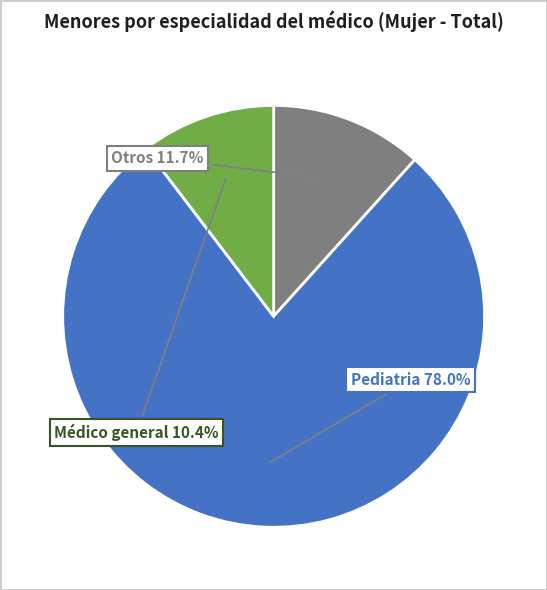

How many slices are in this pie chart?

3